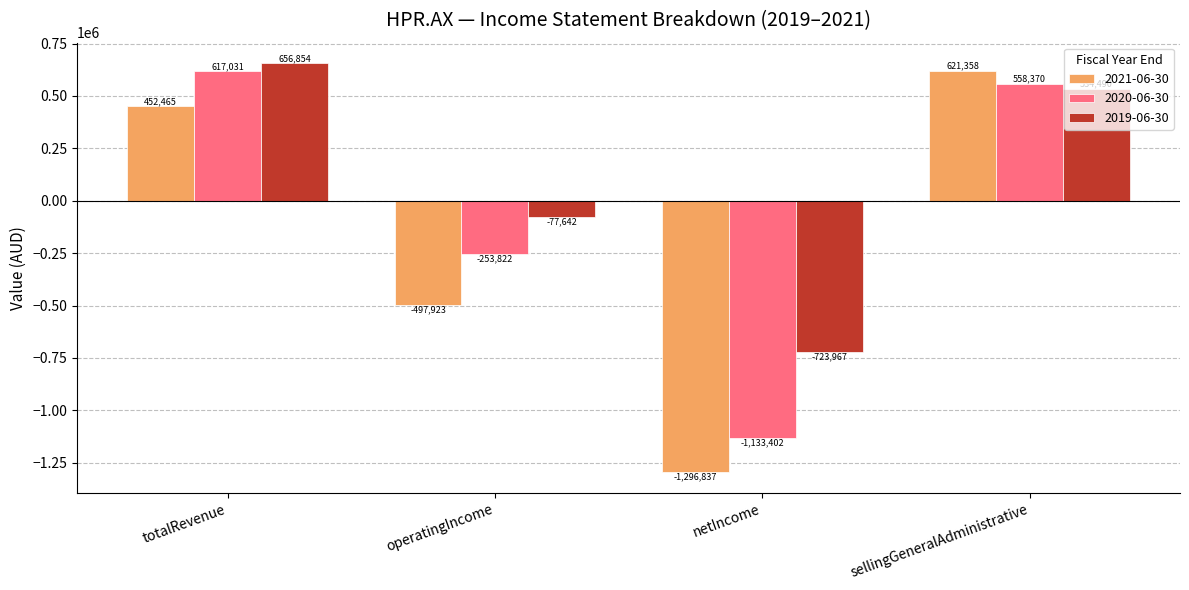

Reading left to right, extract all data points from this chart.

2021-06-30: 452465	-497923	-1296837	621358
2020-06-30: 617031	-253822	-1133402	558370
2019-06-30: 656854	-77642	-723967	534490